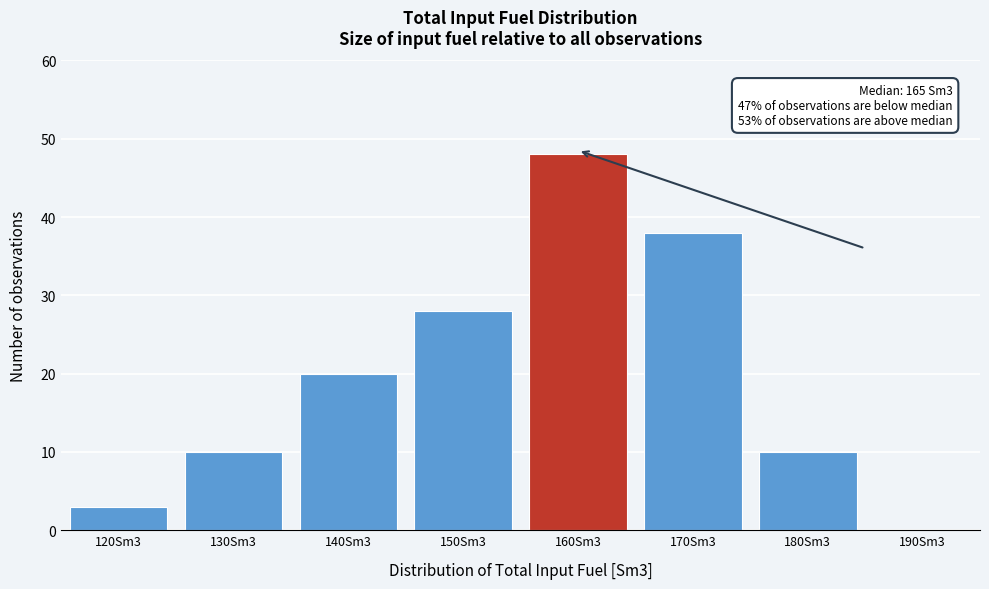

Reading right to left, transcribe all the data shown in this chart.

190Sm3=0	180Sm3=10	170Sm3=38	160Sm3=48	150Sm3=28	140Sm3=20	130Sm3=10	120Sm3=3